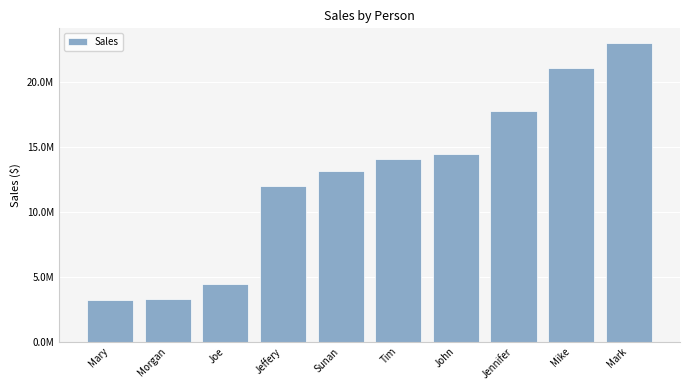

How many data points are less than 14067965?

5